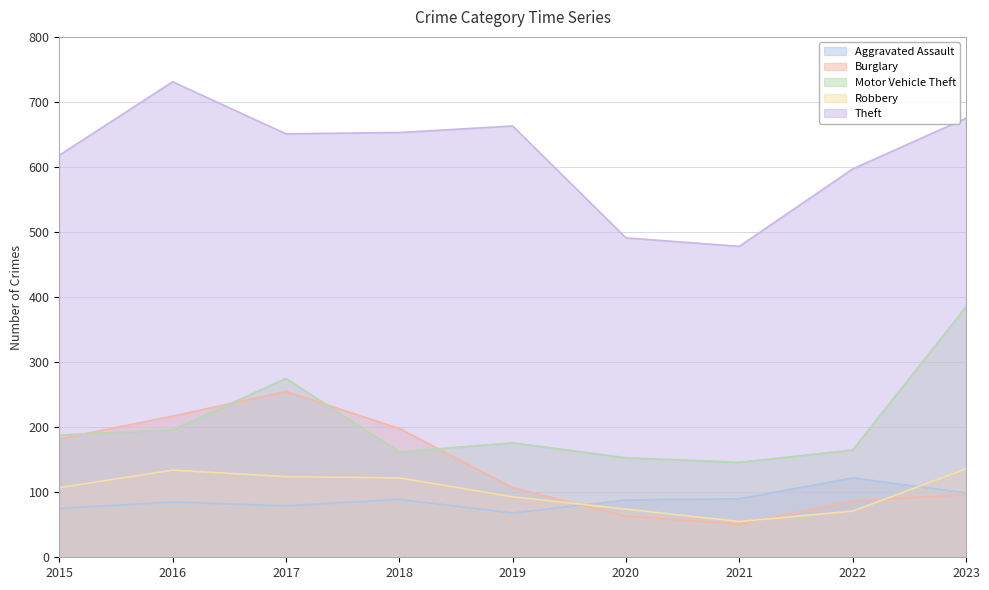

Which series has the largest range (max minus min)?

Theft